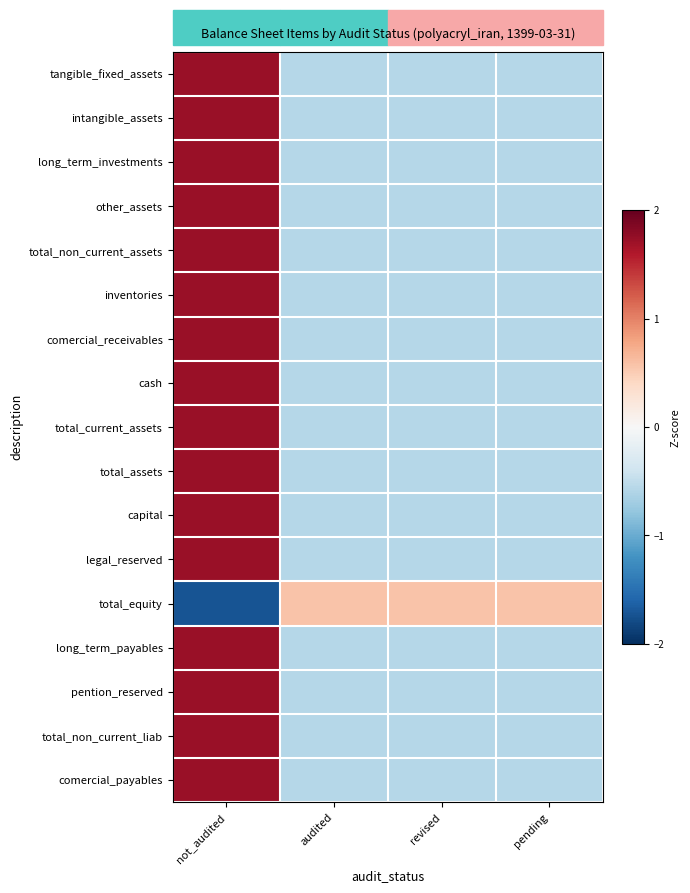

Reading left to right, extract all data points from this chart.

tangible_fixed_assets: not_audited=1.7	audited=-0.6	revised=-0.6	pending=-0.6
intangible_assets: not_audited=1.7	audited=-0.6	revised=-0.6	pending=-0.6
long_term_investments: not_audited=1.7	audited=-0.6	revised=-0.6	pending=-0.6
other_assets: not_audited=1.7	audited=-0.6	revised=-0.6	pending=-0.6
total_non_current_assets: not_audited=1.7	audited=-0.6	revised=-0.6	pending=-0.6
inventories: not_audited=1.7	audited=-0.6	revised=-0.6	pending=-0.6
comercial_receivables: not_audited=1.7	audited=-0.6	revised=-0.6	pending=-0.6
cash: not_audited=1.7	audited=-0.6	revised=-0.6	pending=-0.6
total_current_assets: not_audited=1.7	audited=-0.6	revised=-0.6	pending=-0.6
total_assets: not_audited=1.7	audited=-0.6	revised=-0.6	pending=-0.6
capital: not_audited=1.7	audited=-0.6	revised=-0.6	pending=-0.6
legal_reserved: not_audited=1.7	audited=-0.6	revised=-0.6	pending=-0.6
total_equity: not_audited=-1.7	audited=0.6	revised=0.6	pending=0.6
long_term_payables: not_audited=1.7	audited=-0.6	revised=-0.6	pending=-0.6
pention_reserved: not_audited=1.7	audited=-0.6	revised=-0.6	pending=-0.6
total_non_current_liab: not_audited=1.7	audited=-0.6	revised=-0.6	pending=-0.6
comercial_payables: not_audited=1.7	audited=-0.6	revised=-0.6	pending=-0.6